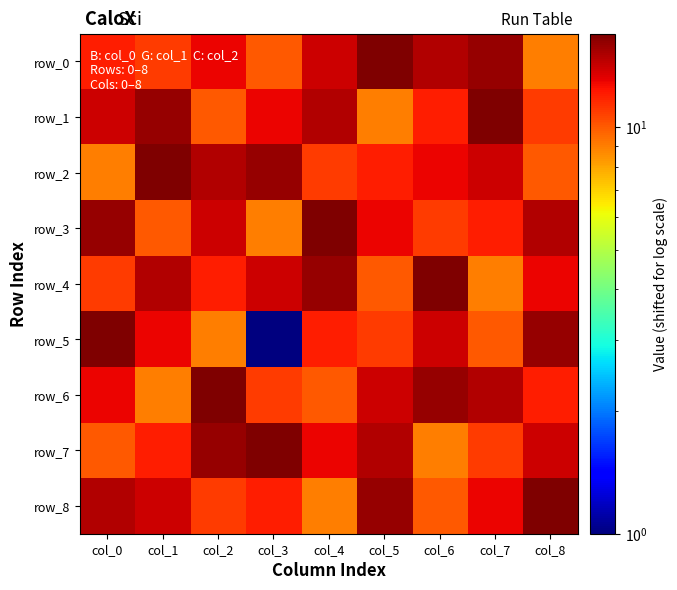

List the labels in order of row_5 value, largest first.

col_0, col_8, col_6, col_1, col_4, col_5, col_7, col_2, col_3